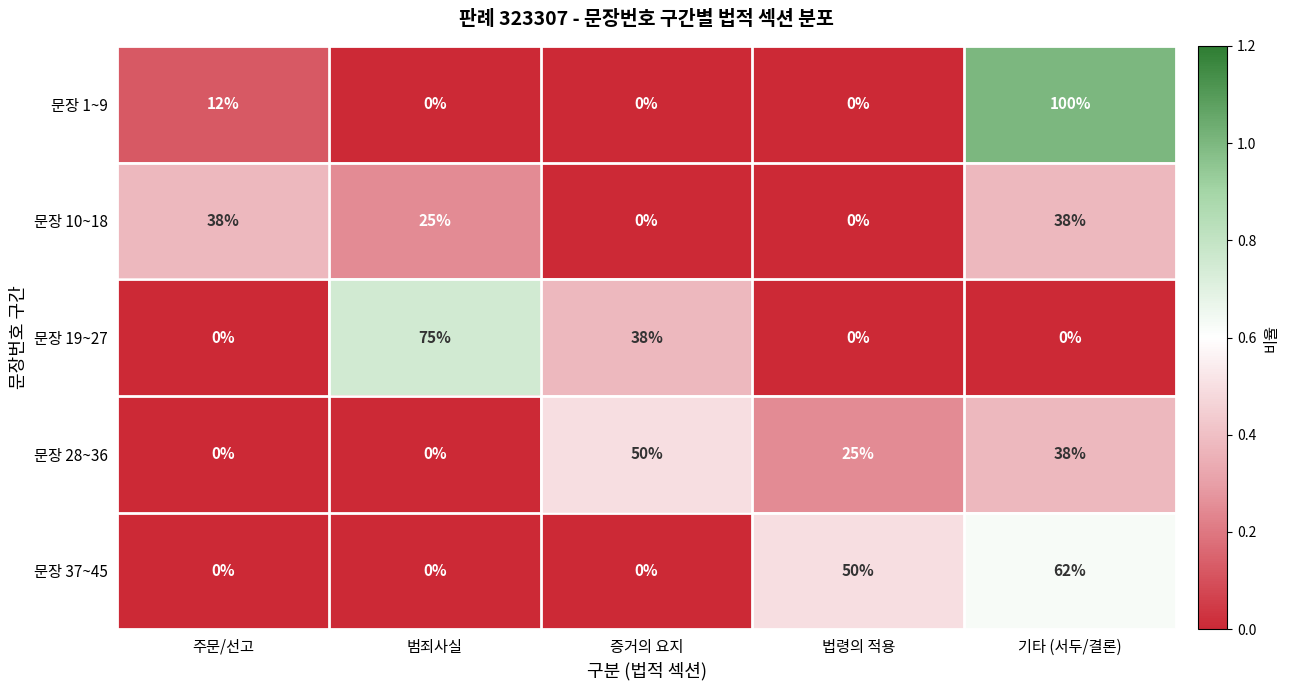

How many 문장 1~9 values are between 0 and 12?

4